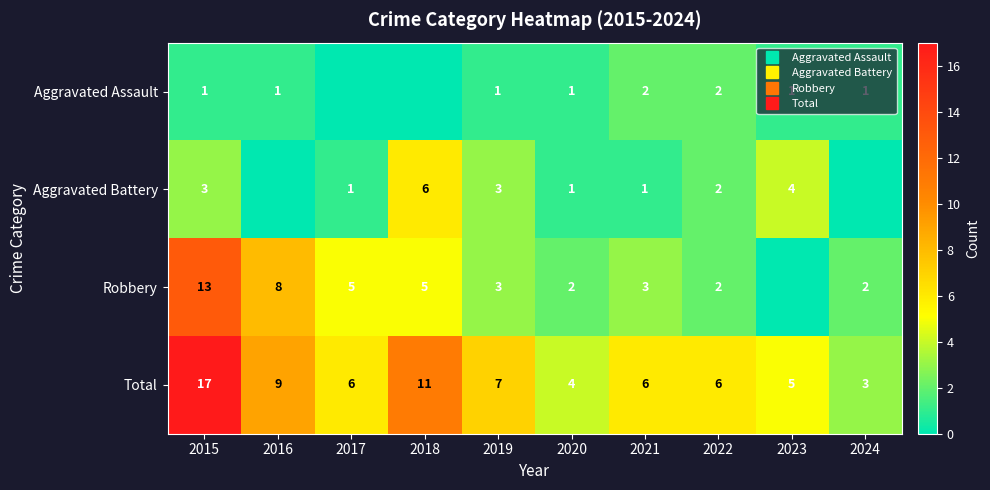

Which has a higher value, 2018 or 2019?

2019